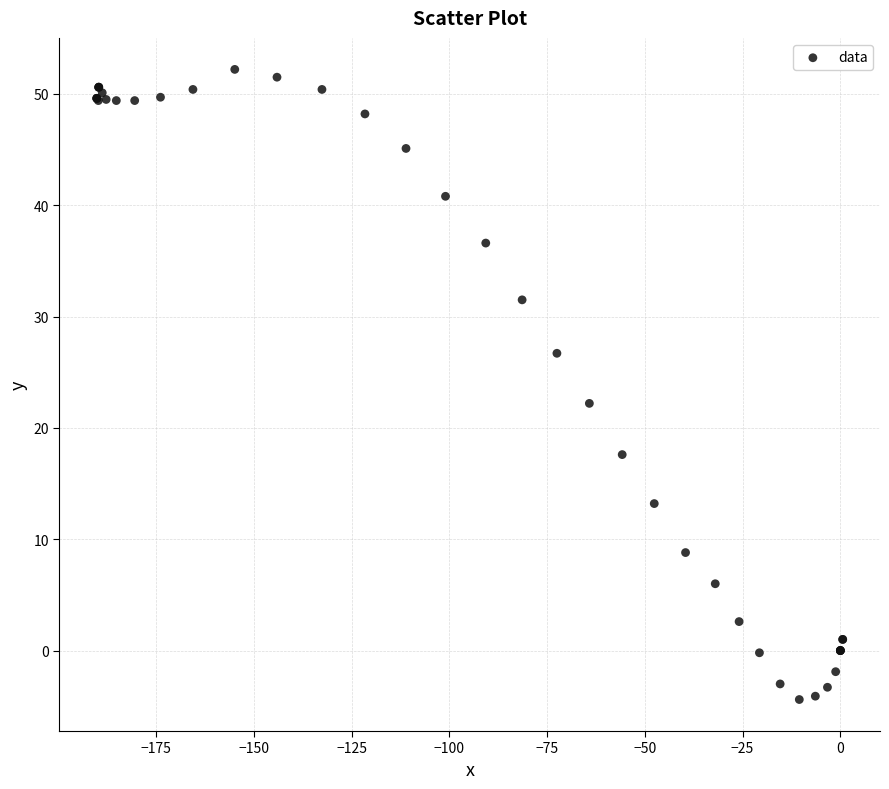

What Y value in the scatter plot is closest to 23?

22.2